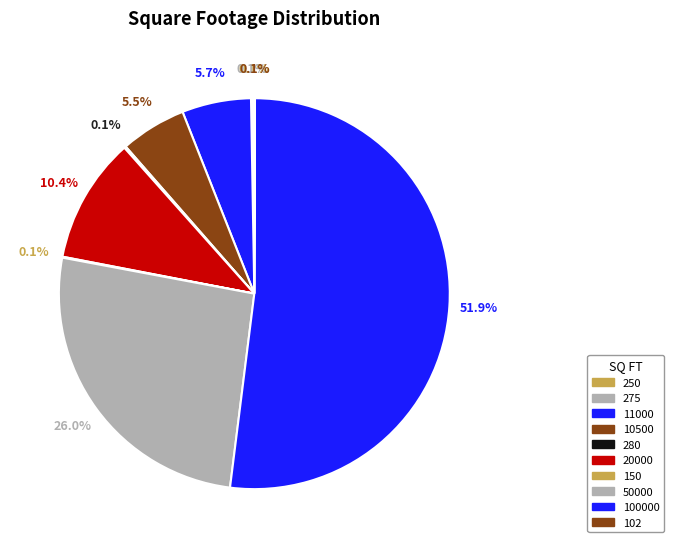

How many slices are in this pie chart?

10